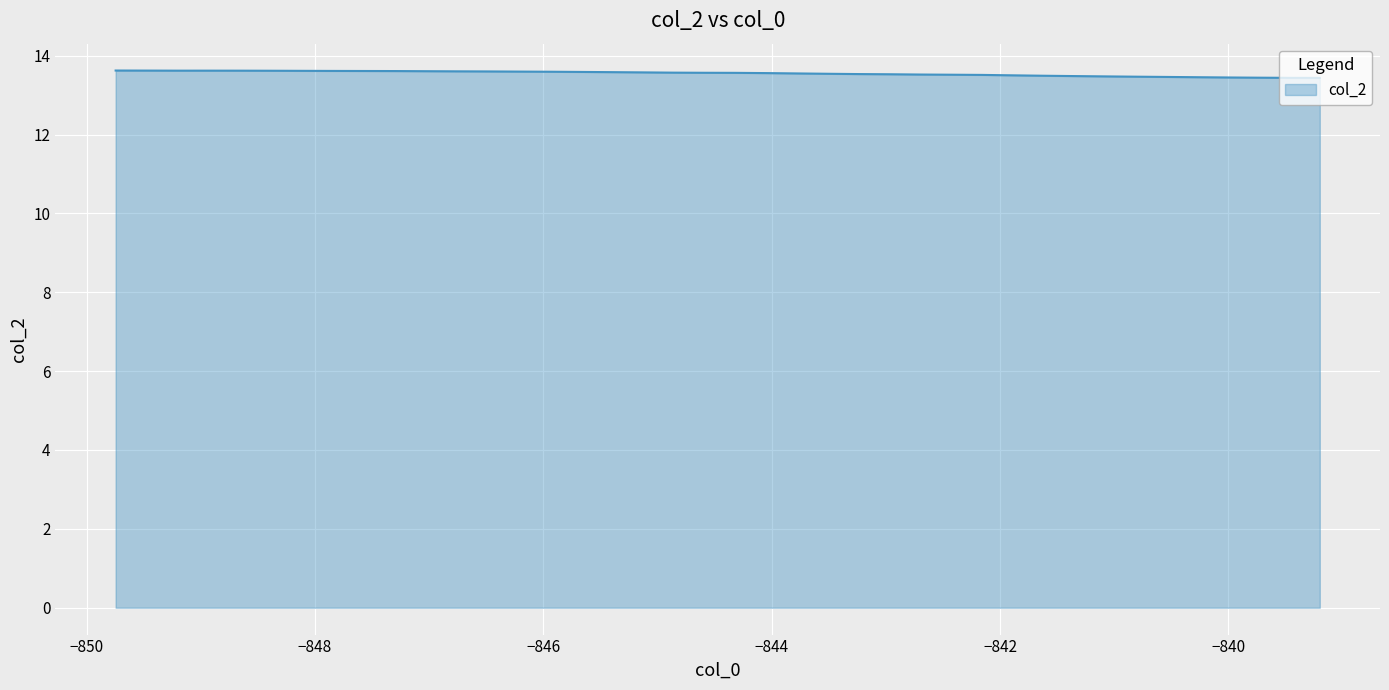

What is the greatest value displayed?

13.6